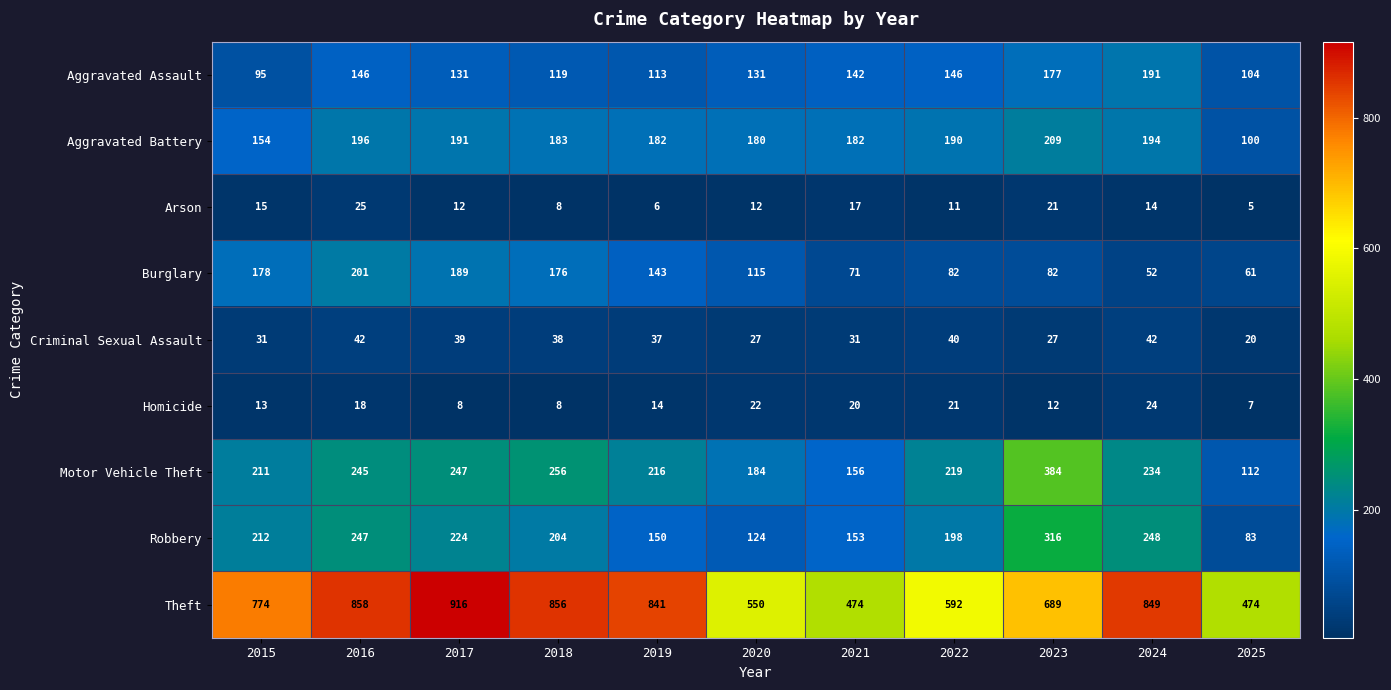

At which category does the chart reach its minimum across all series?

2025